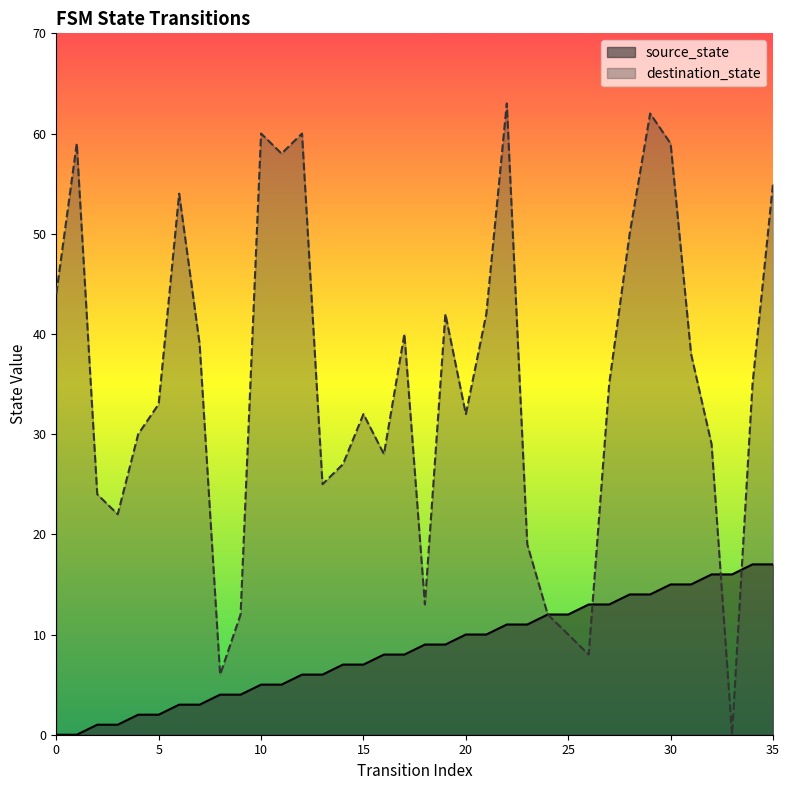

What is the difference between the maximum and minimum values in the source_state series?

17